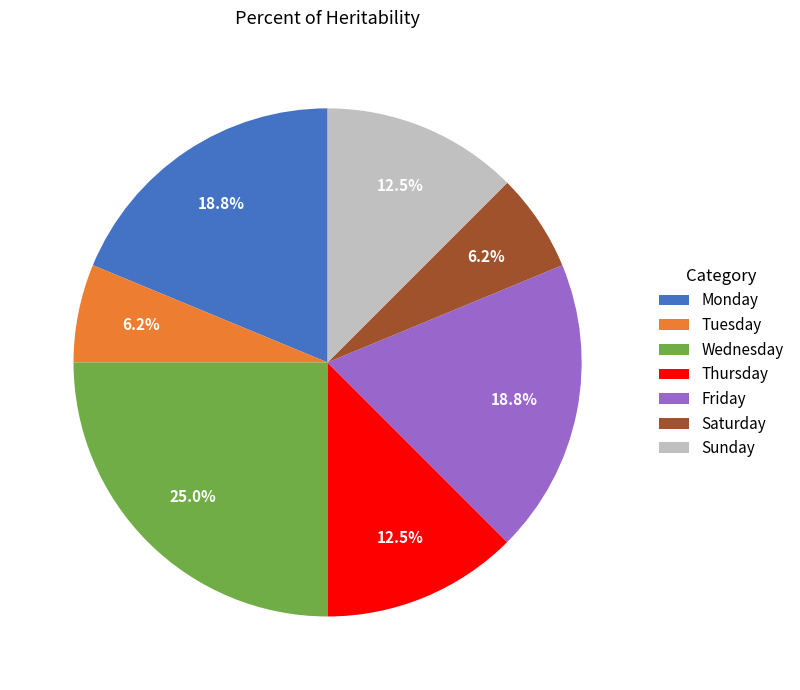

Which category has the biggest portion of the pie?

Wednesday